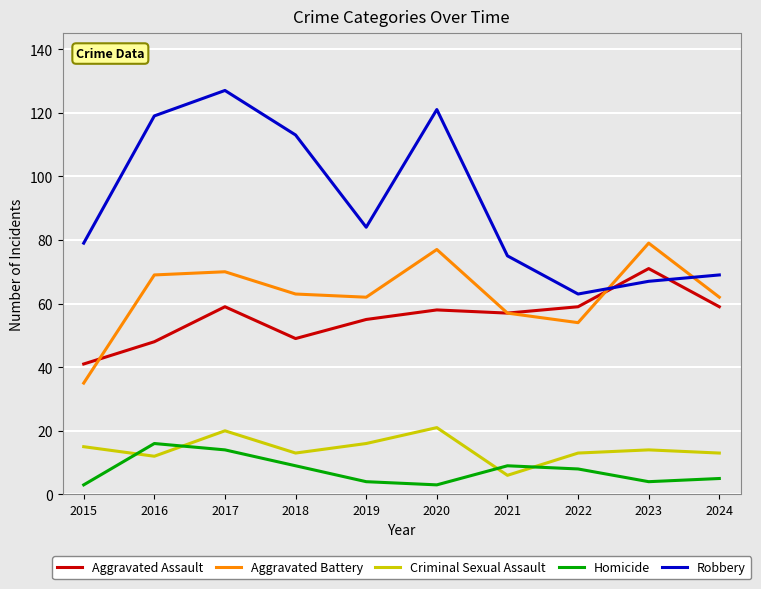

Is it true that Homicide equals 9 at 2018?

True